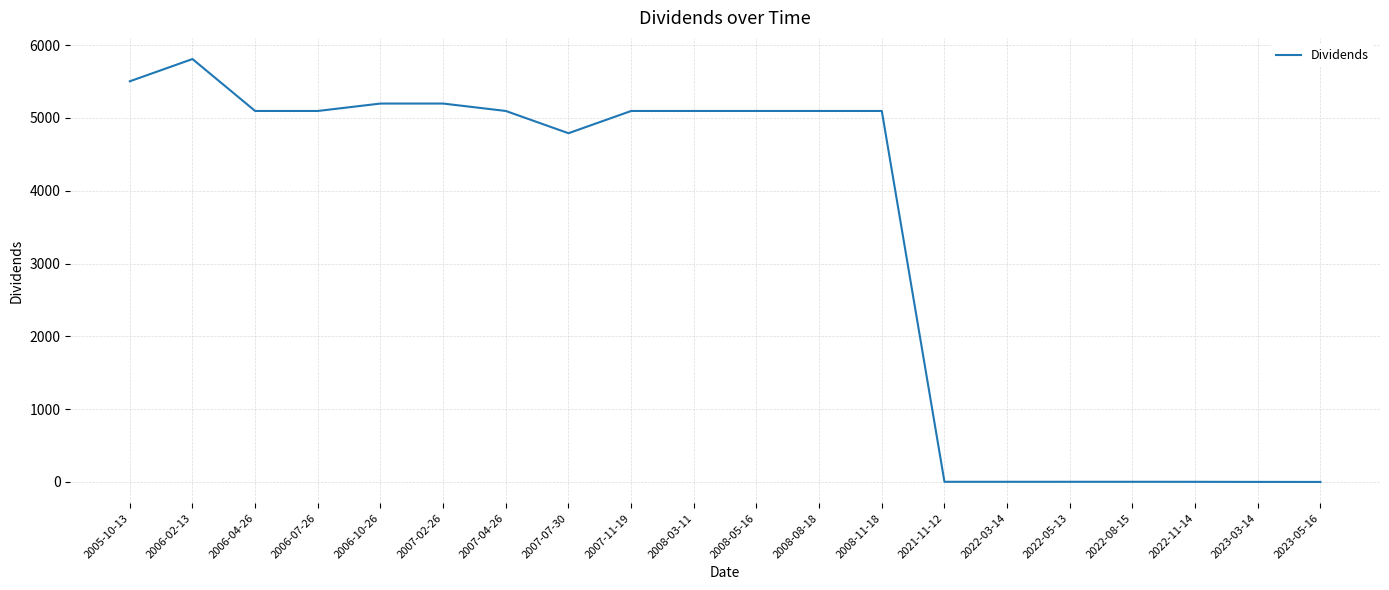

What is the sum of all values?

67269.1